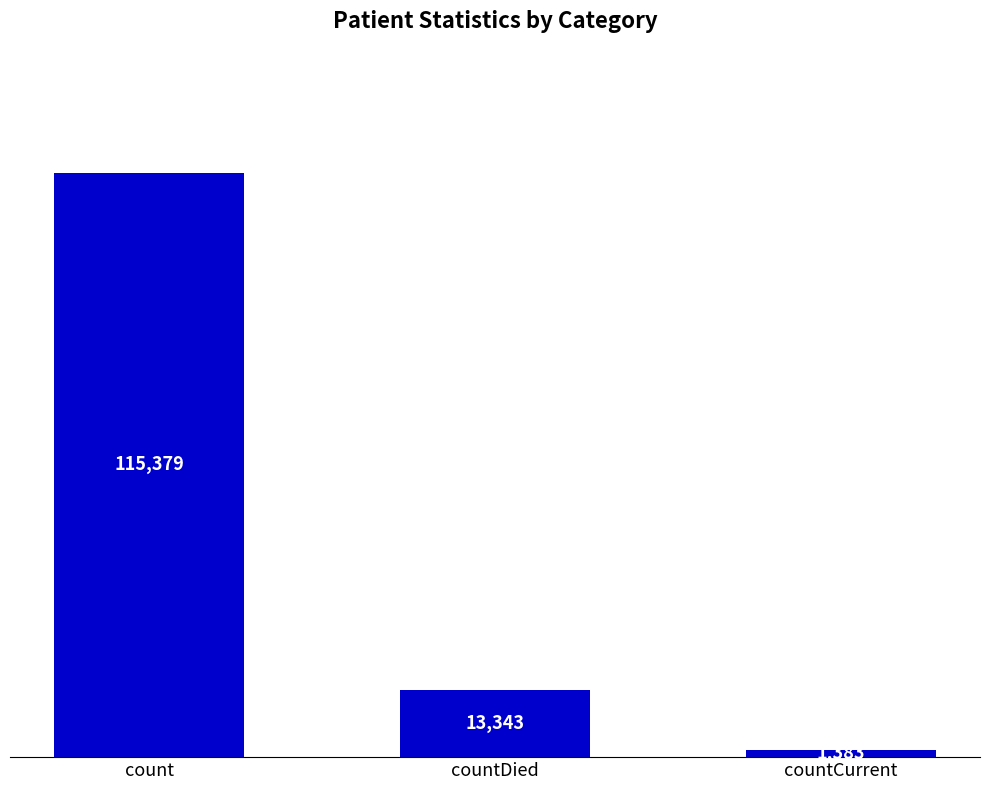

What is the sum of all values?

130105